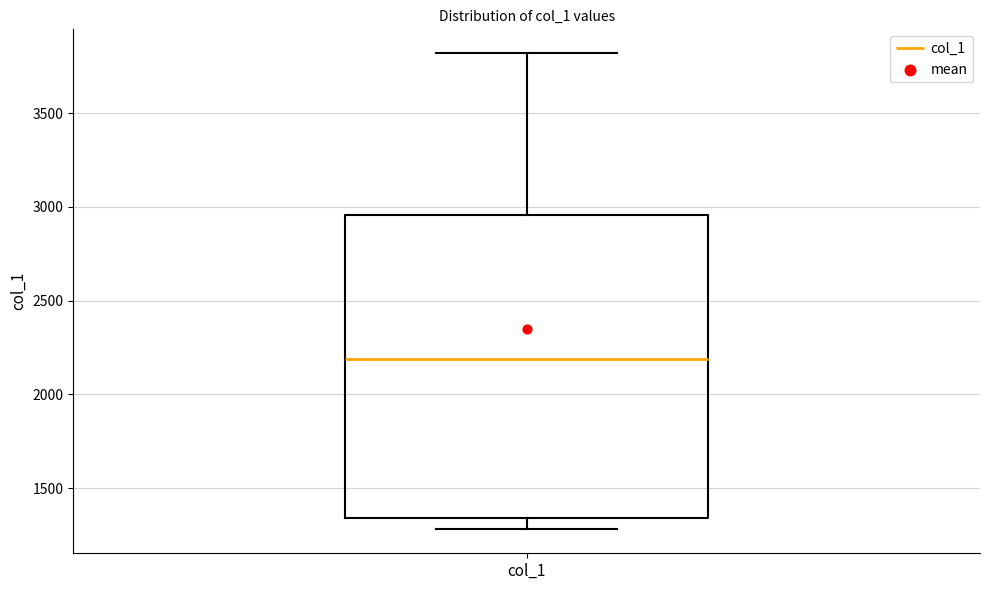

Where is the upper edge of the box for col_1 on the y-axis? The values are not printed on the chart, so give them approximately, as read against the axis.

2950